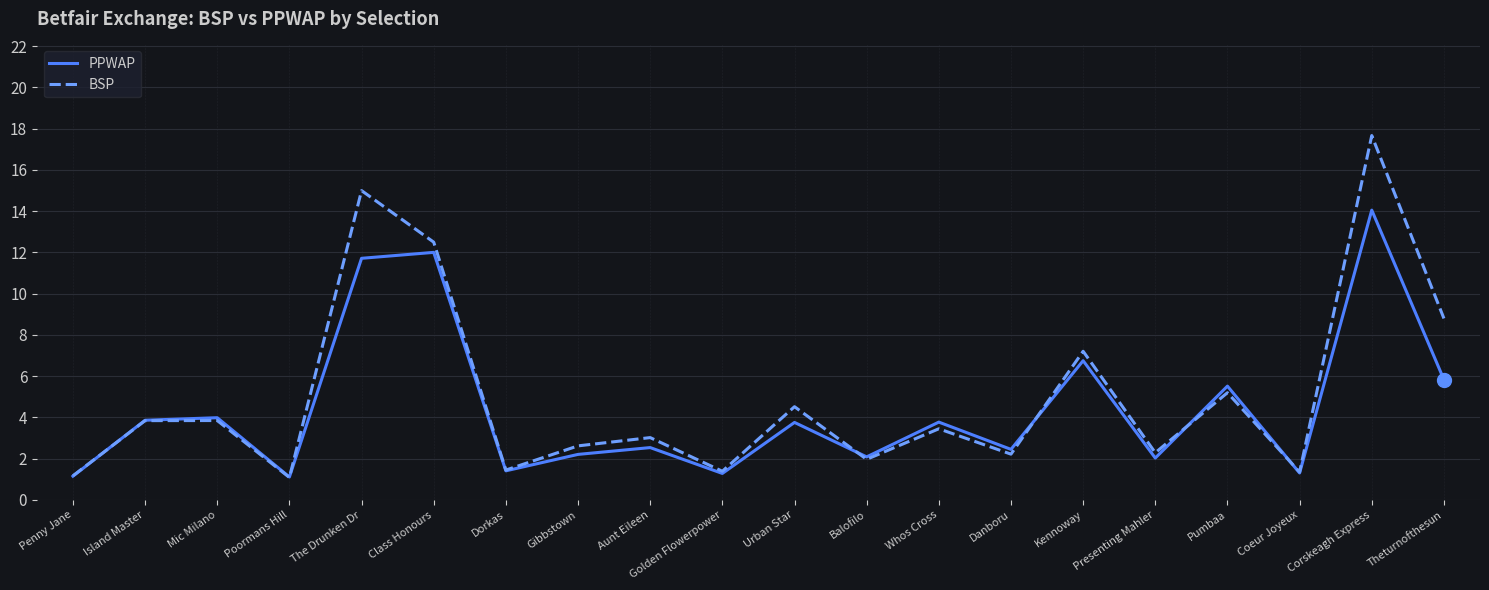

What is the highest value of the PPWAP series?

14.1